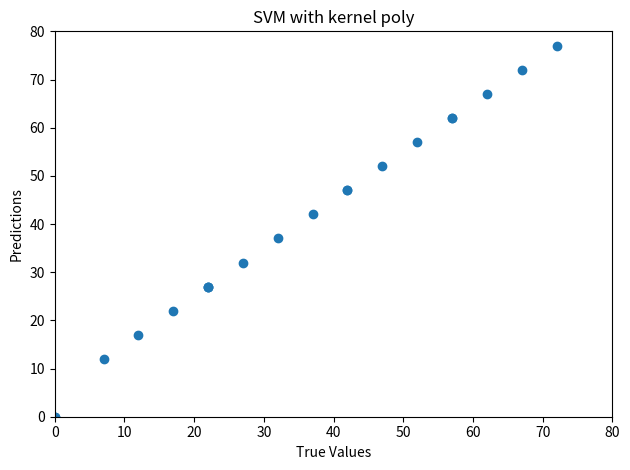

What Y value in the scatter plot is closest to 38?

37